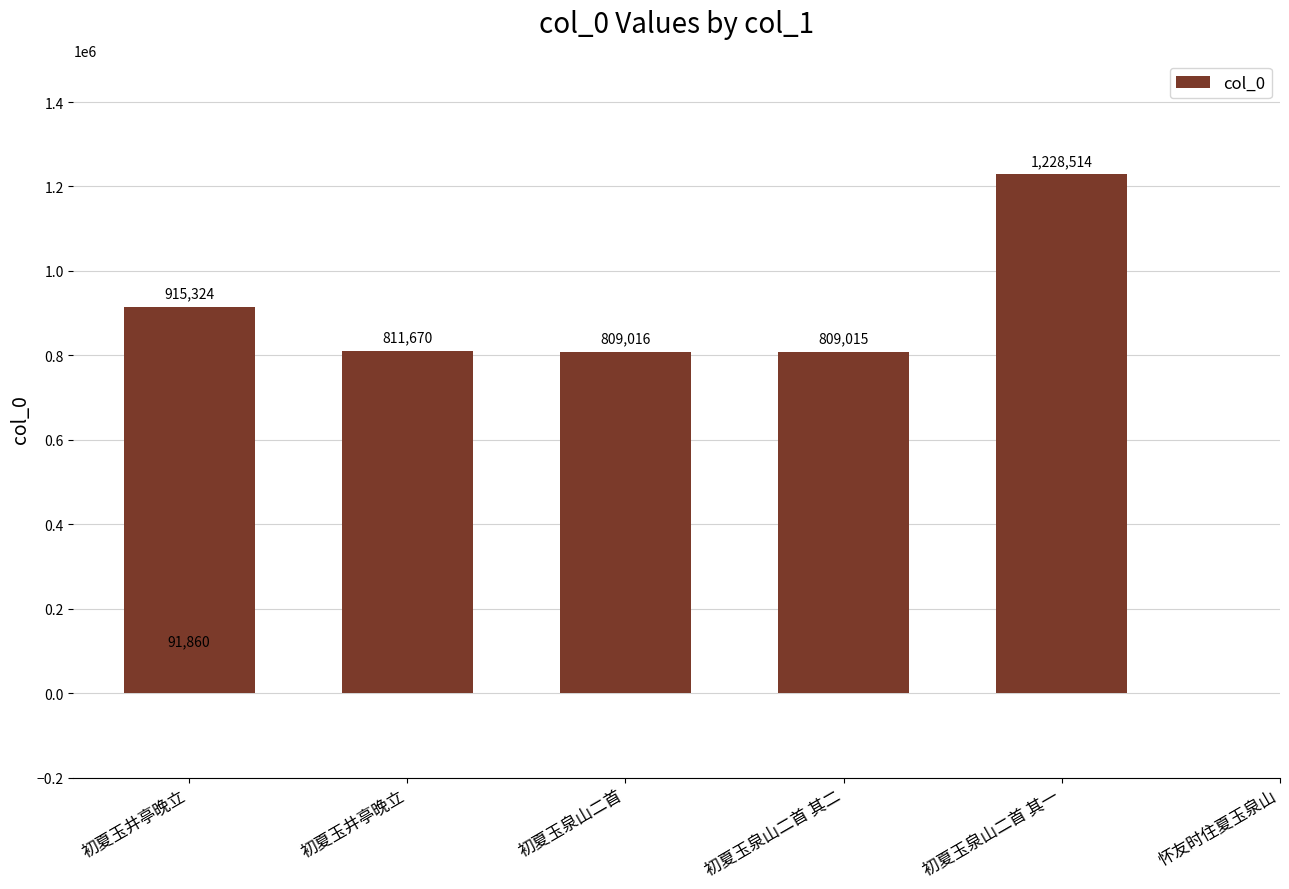

What is the maximum value shown in the chart?

1228514